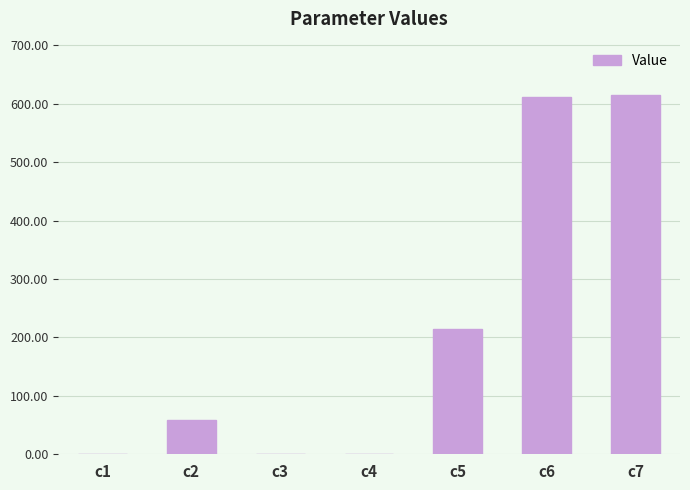

What is the change in value from c2 to c6?

+554.4